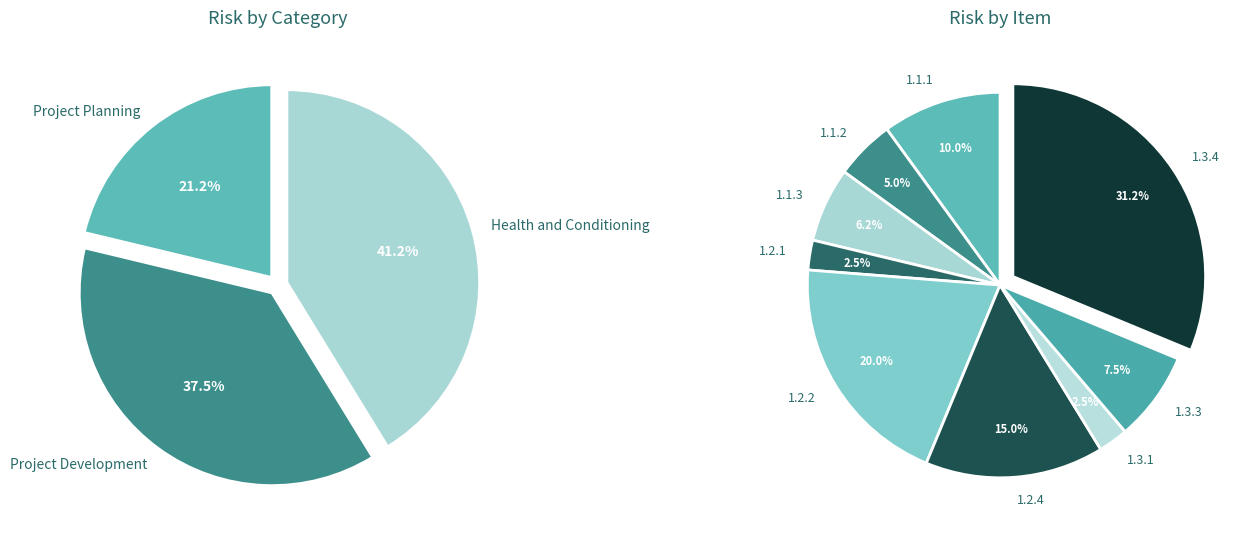

Rank the categories by value from lowest to highest.

1.2.1, 1.3.1, 1.1.2, 1.1.3, 1.3.3, 1.1.1, 1.2.4, 1.2.2, 1.3.4